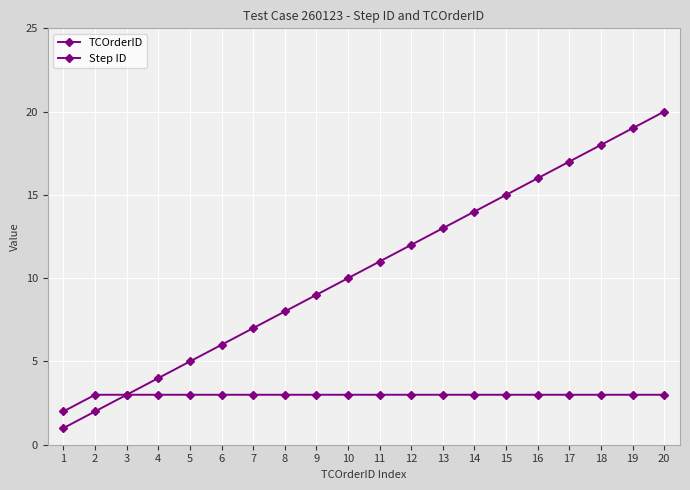

The value of TCOrderID at 19 is 19. True or false?

True